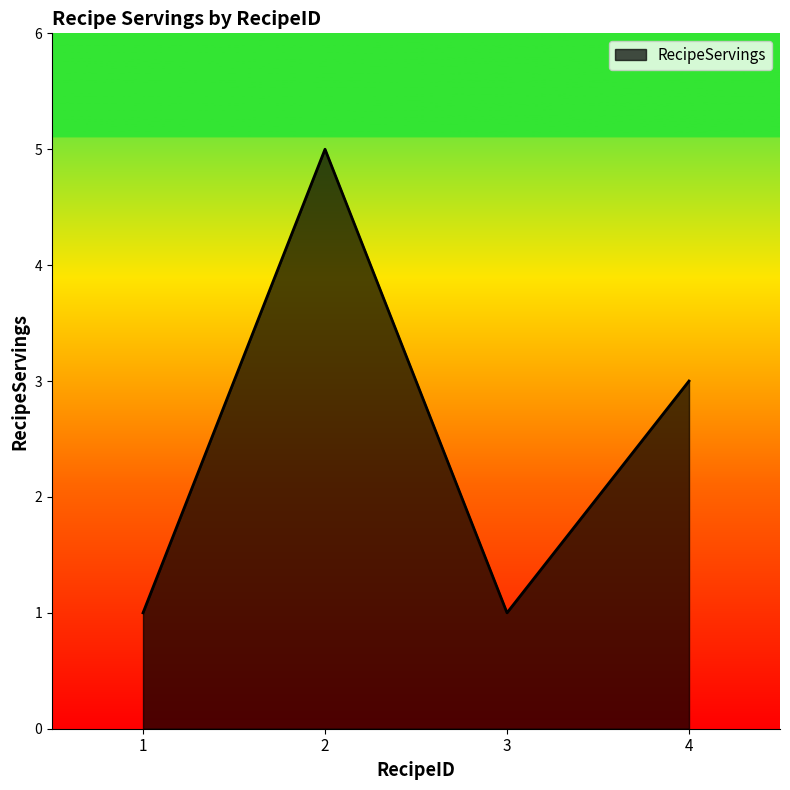

At which category does the chart reach its peak across all series?

2